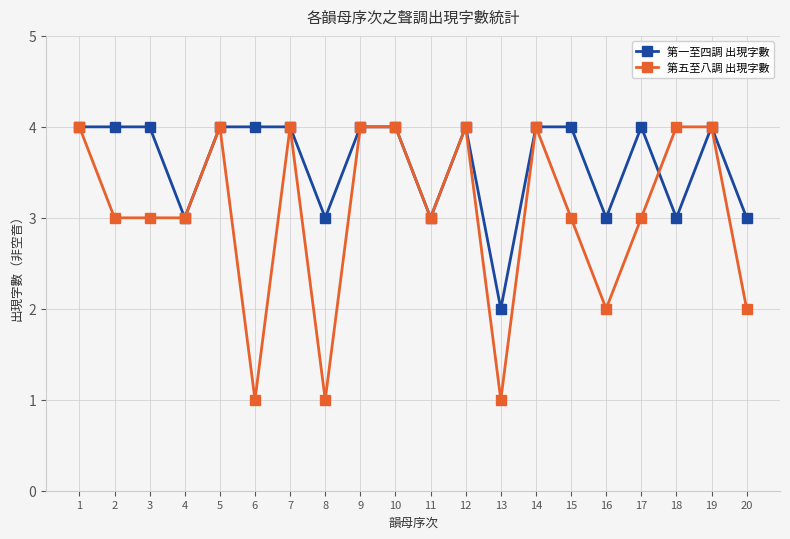

Which series changed the most between 5 and 18?

第一至四調 出現字數